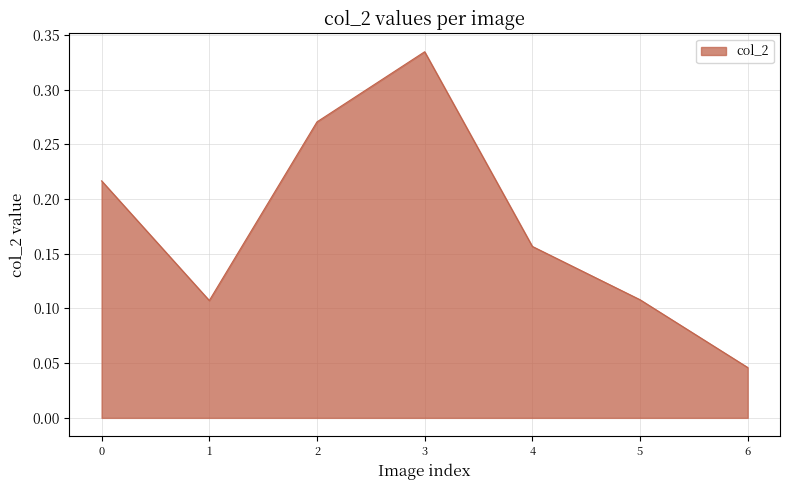

How many lines are shown in the chart?

1